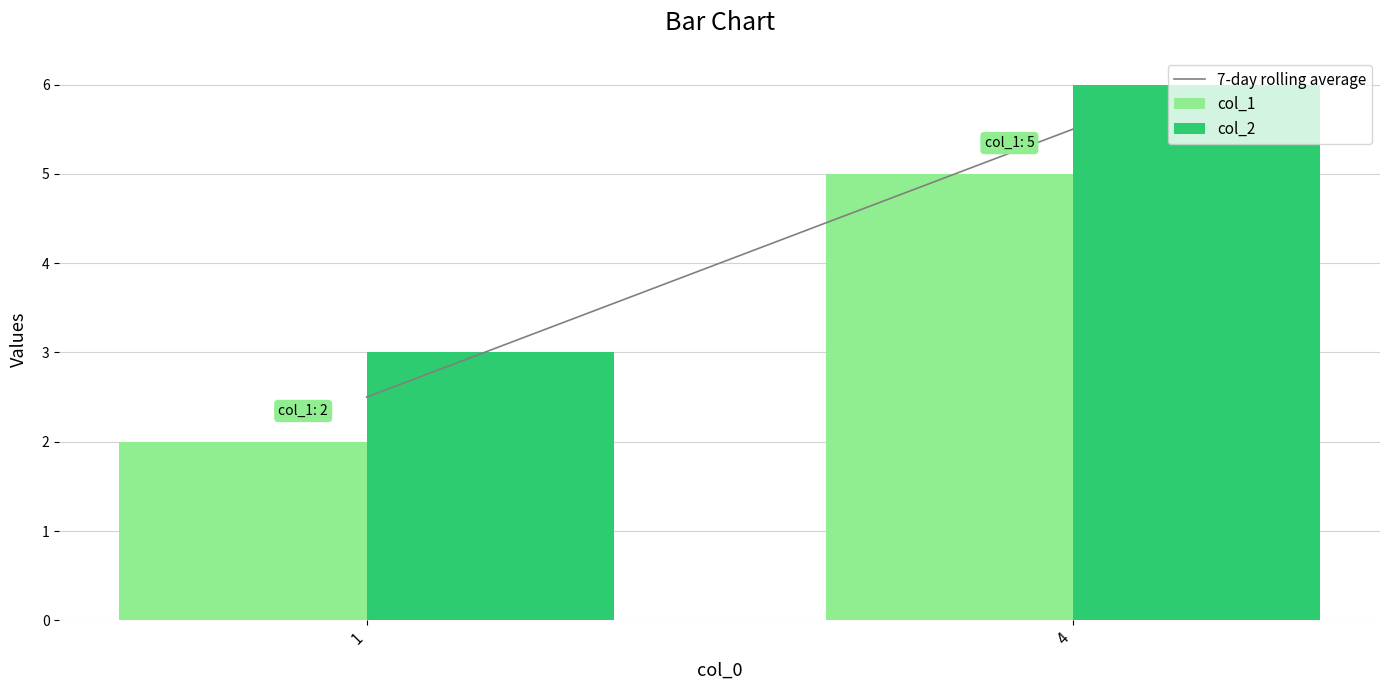

Reading right to left, list all the values displayed in this chart.

col_1: 5	2
col_2: 6	3